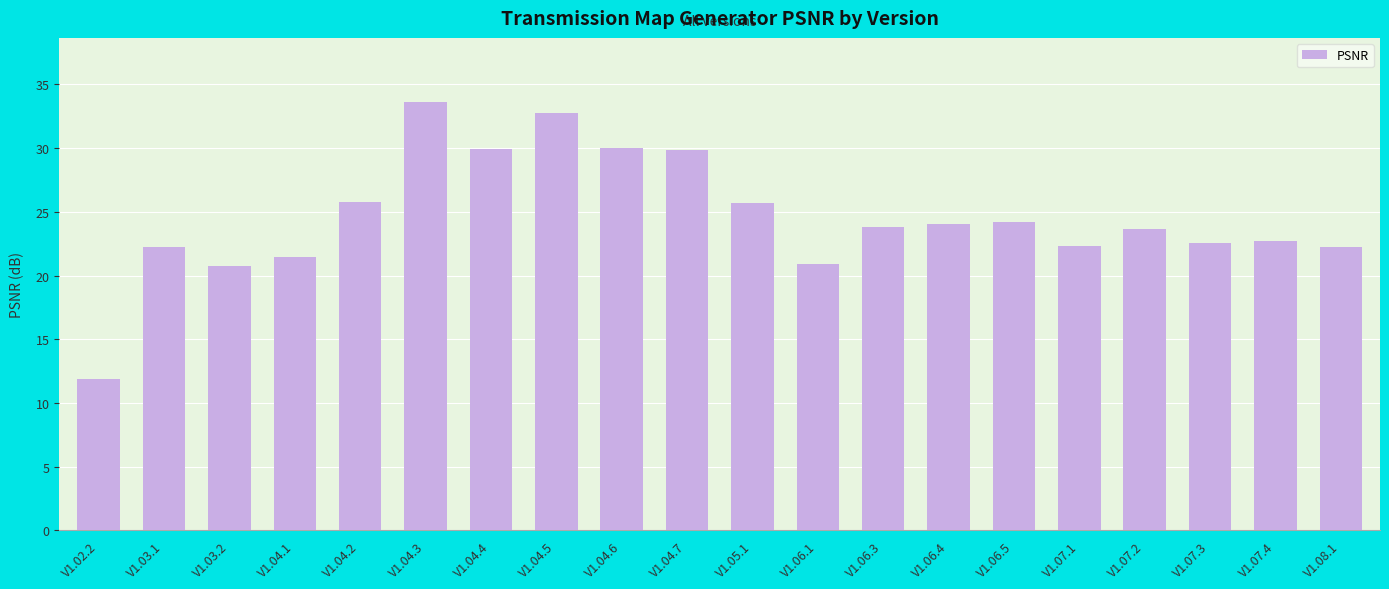

Between V1.06.5 and V1.07.1, which is larger?

V1.06.5